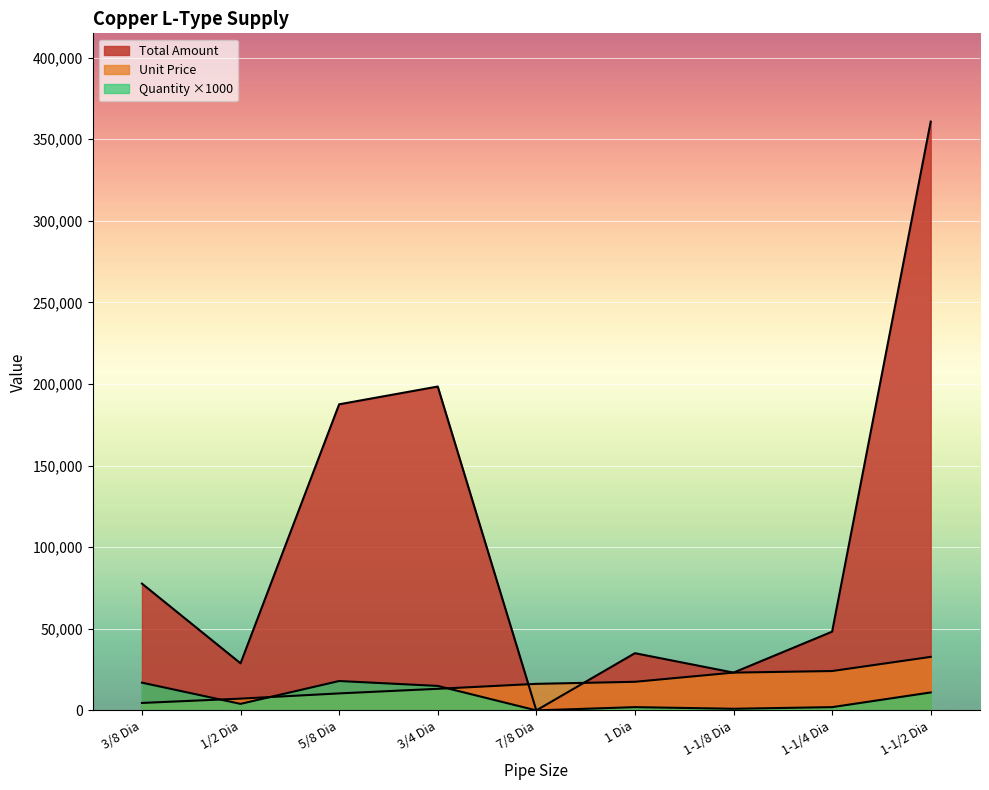

The value of Unit Price at 1/2 Dia is 7210. True or false?

True